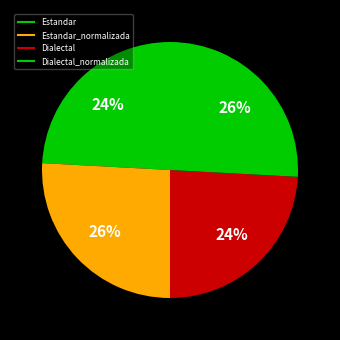

Rank the categories by value from lowest to highest.

Estandar, Dialectal, Estandar_normalizada, Dialectal_normalizada